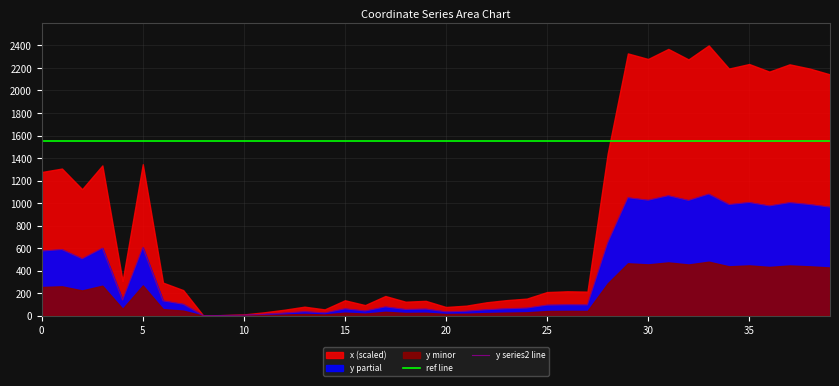

True or false: ref line and y series2 line cross at least once.

False